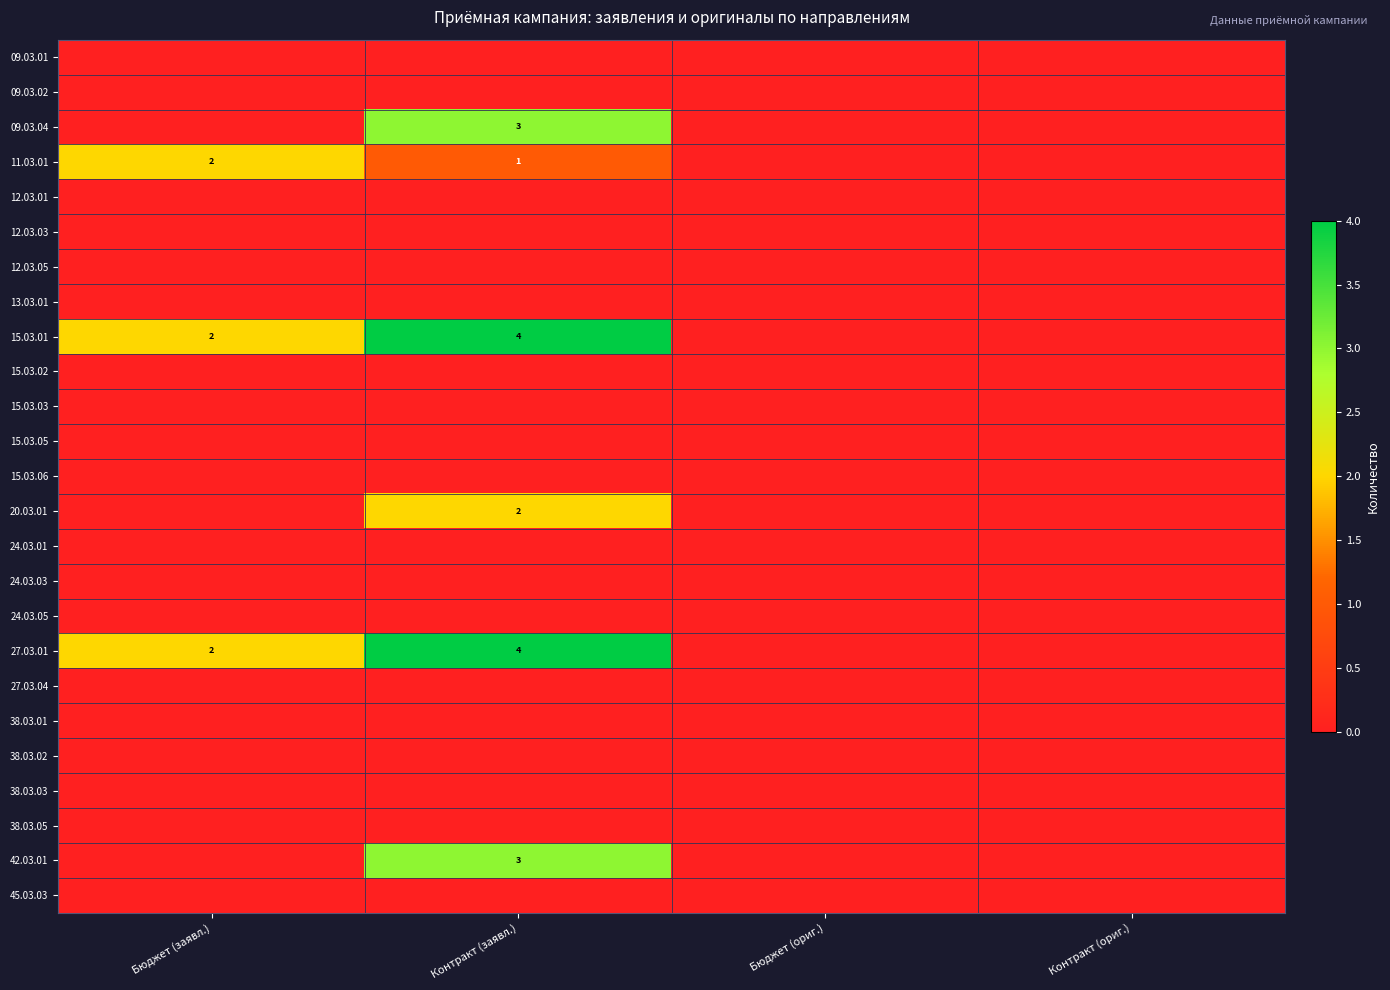

What is the sum of the 11.03.01 values at Бюджет (заявл.) and Контракт (заявл.)?

3